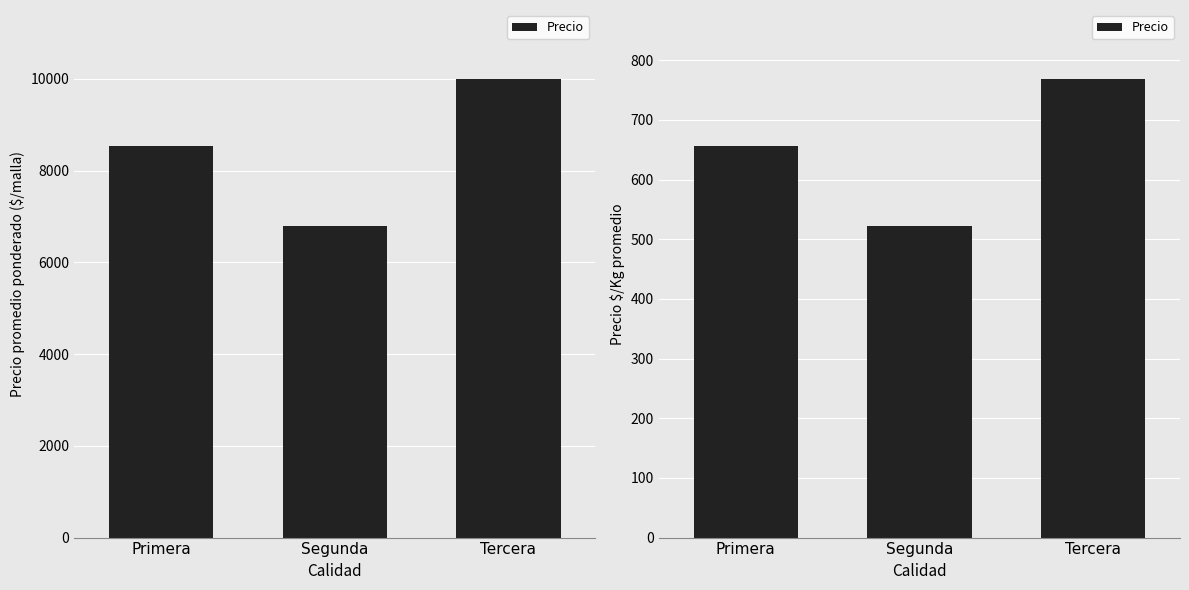

Are the bars grouped side by side (vs. stacked)?

No